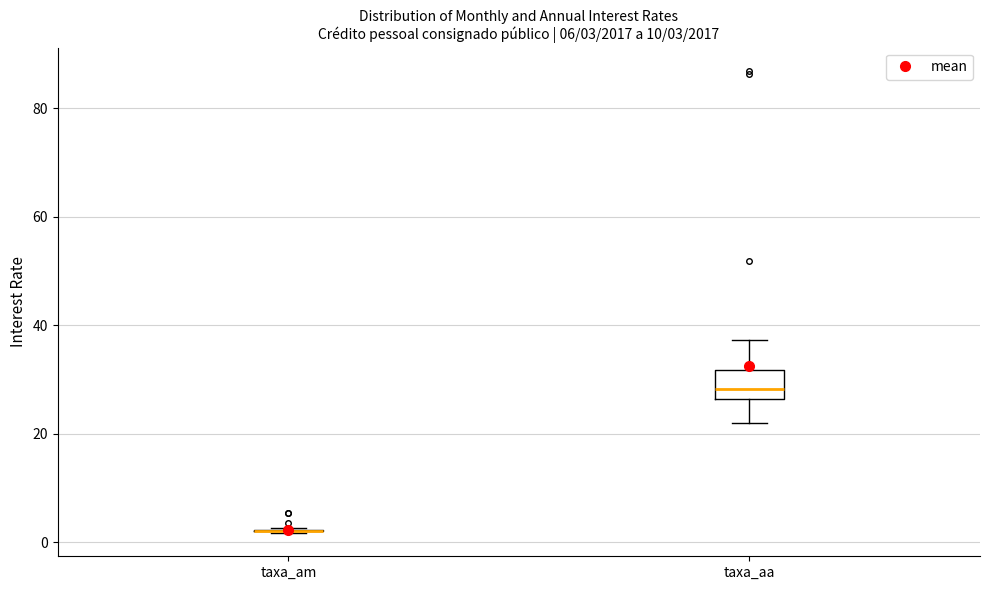

Comparing the boxes themselves (not the whiskers), which one is the tallest?

taxa_aa